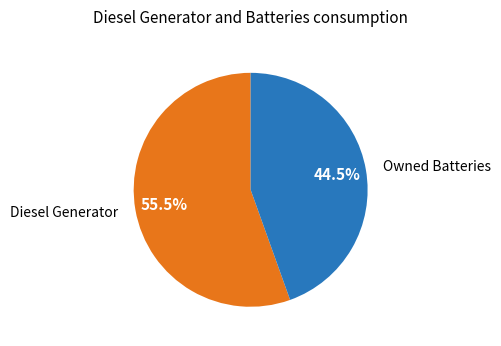

Does any single category account for the majority?

Yes